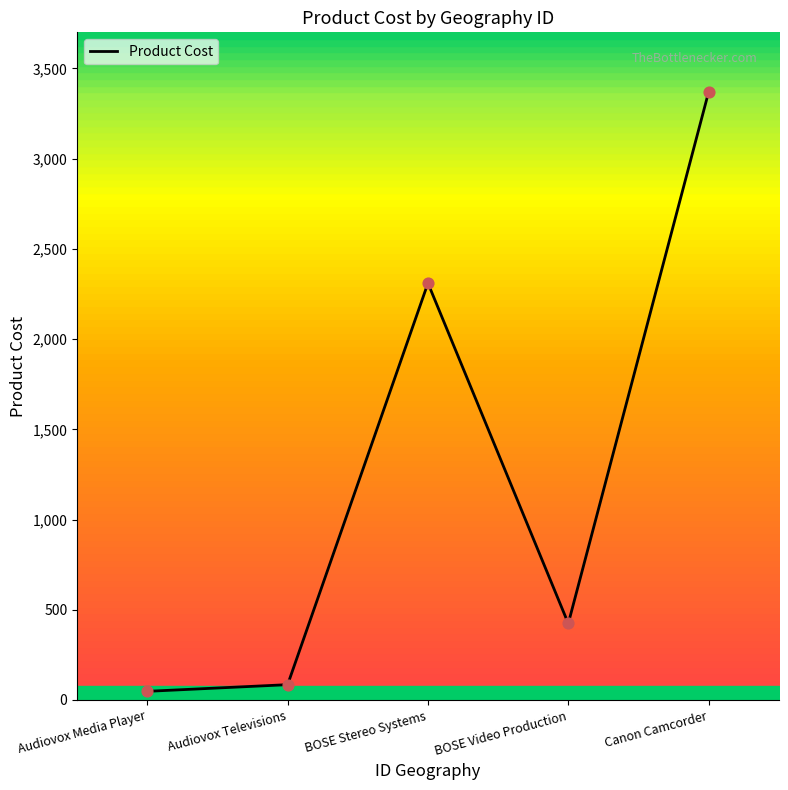

Between Audiovox Televisions and BOSE Stereo Systems, which is larger?

BOSE Stereo Systems